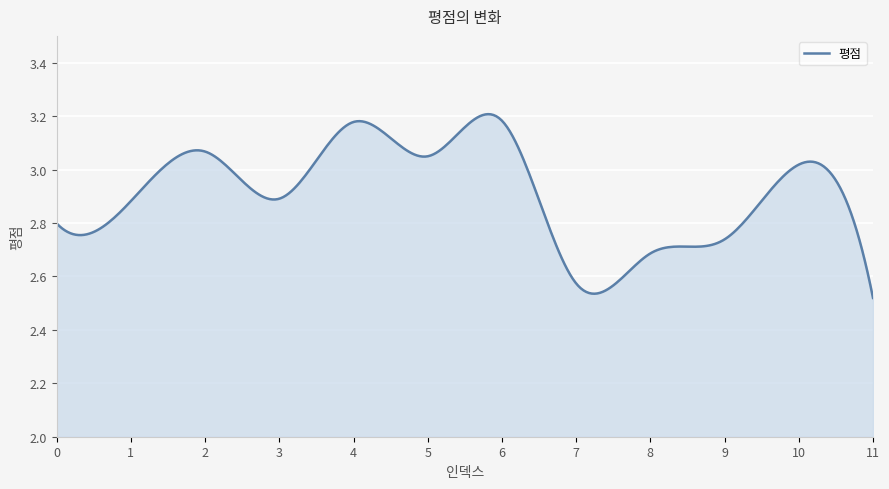

What is the value of the 5th point from the left?

3.2